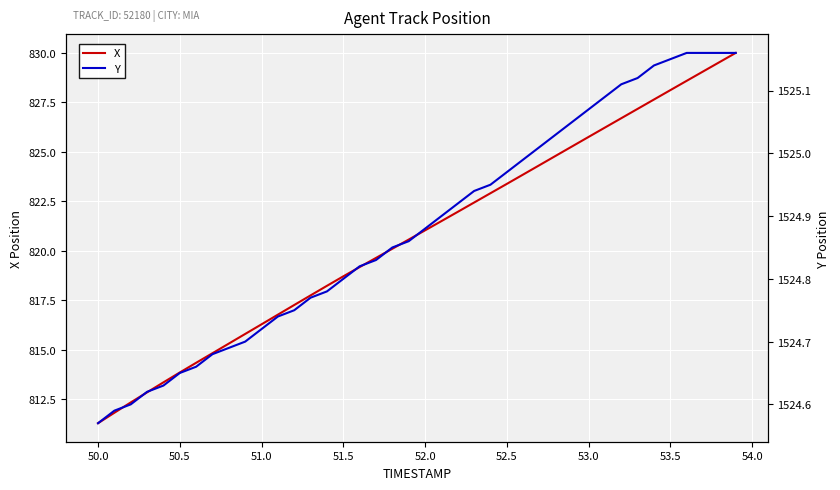

Which series has the largest total across all categories?

Y